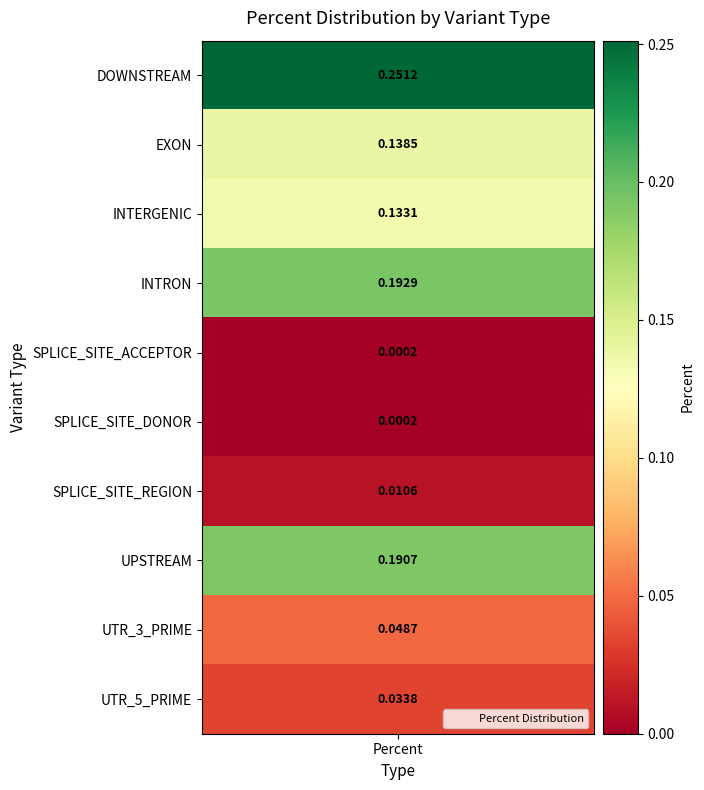

The value at EXON is 0.2. True or false?

False